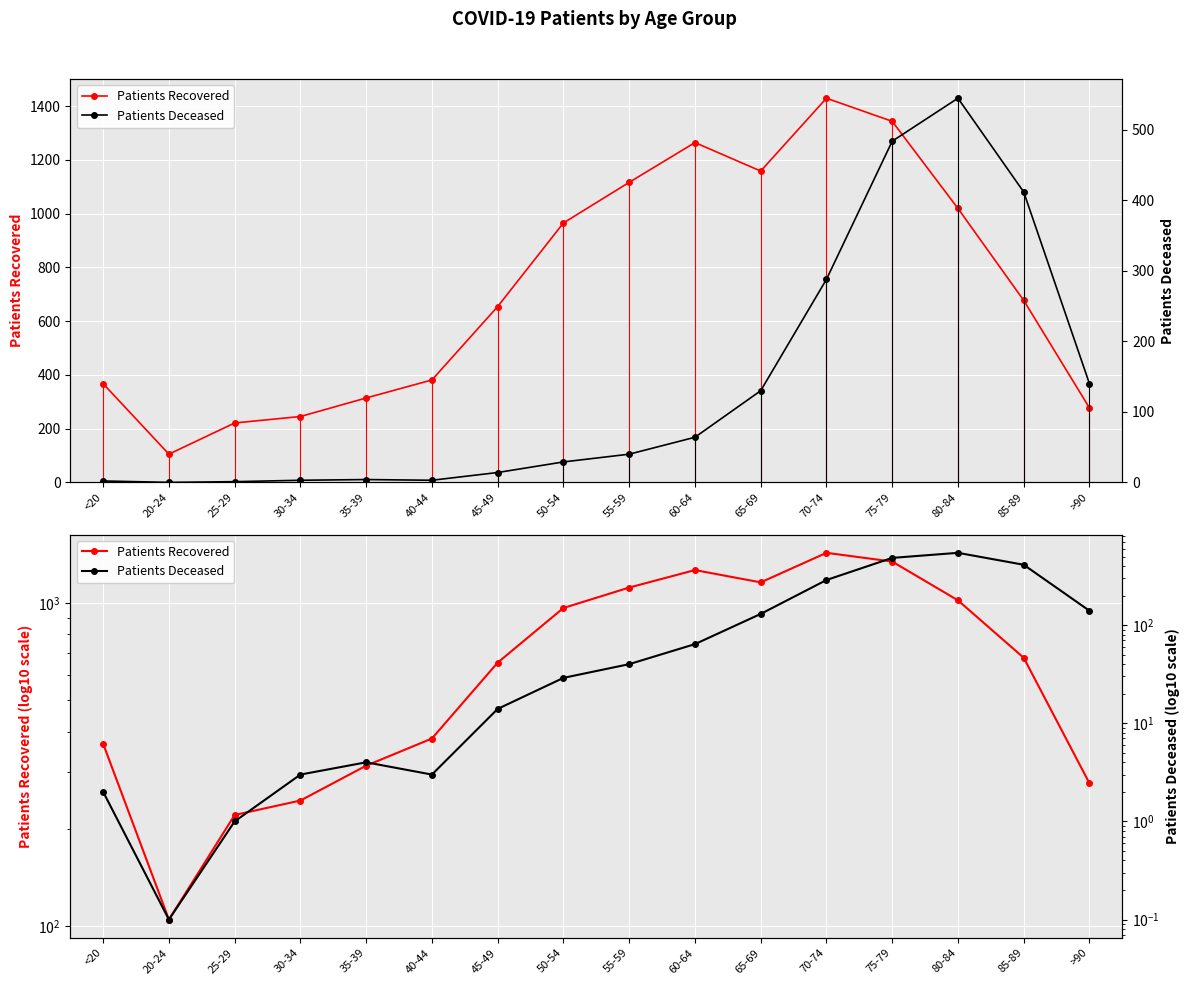

True or false: Patients Recovered and Patients Deceased intersect in this chart.

False